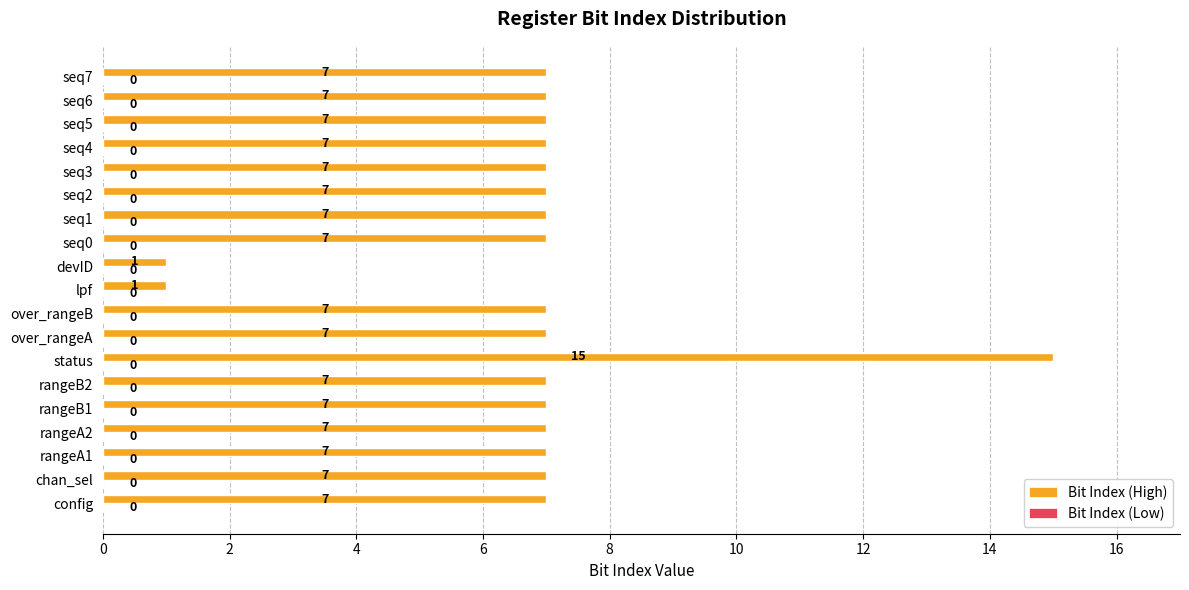

What is the average value?

7